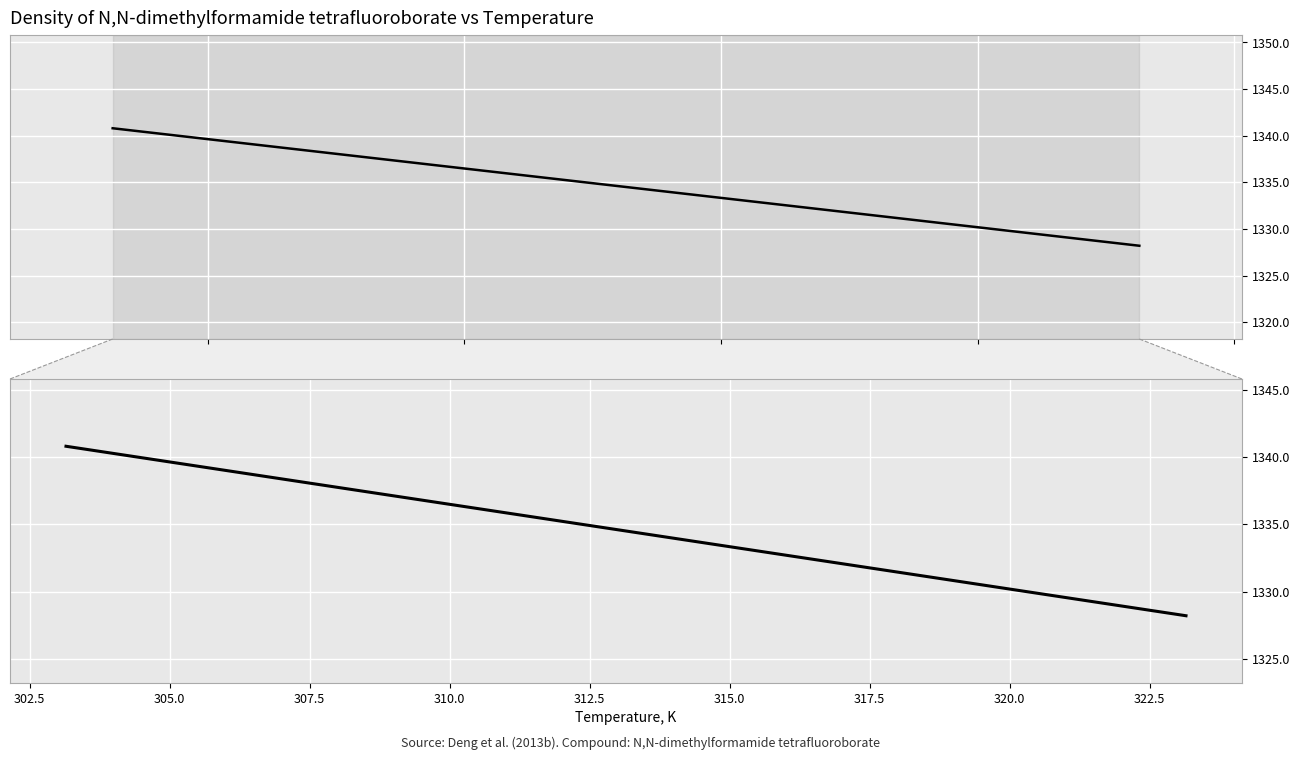

What is the sum of the values at 305.0 and 302.5?

2662.7